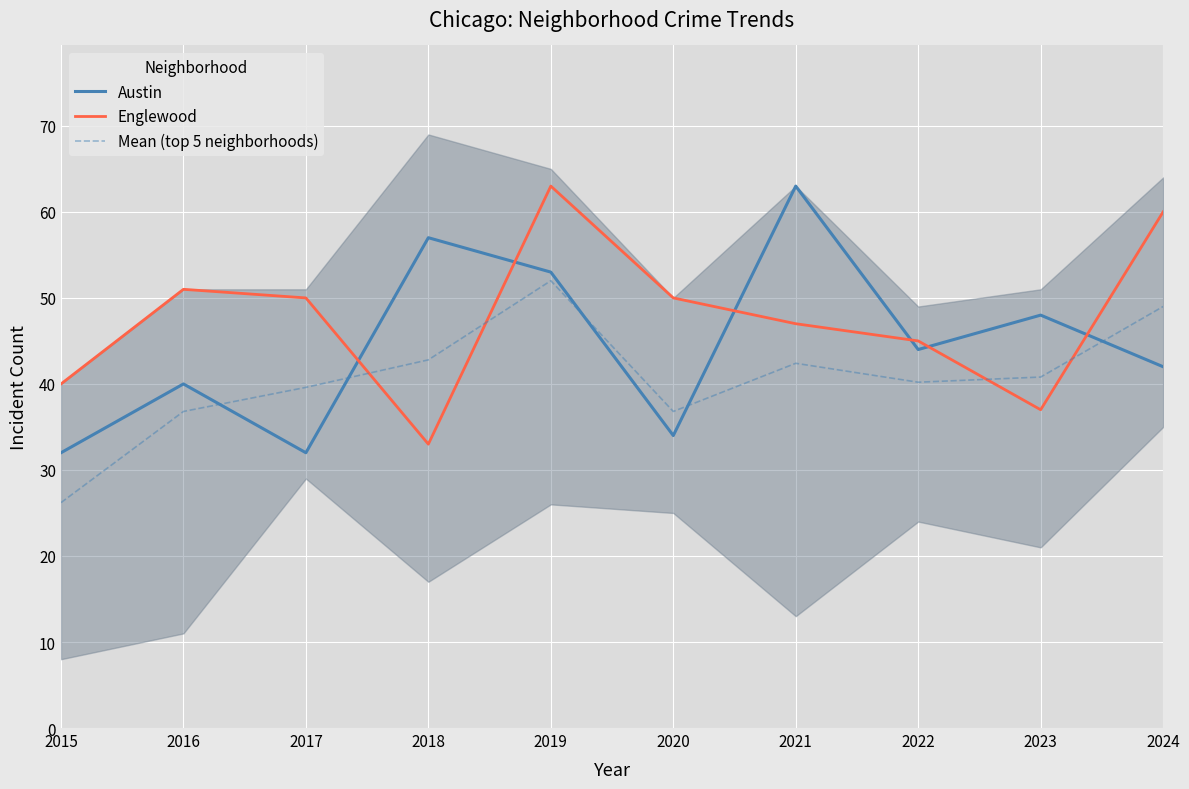

What is the smallest value displayed?

26.2